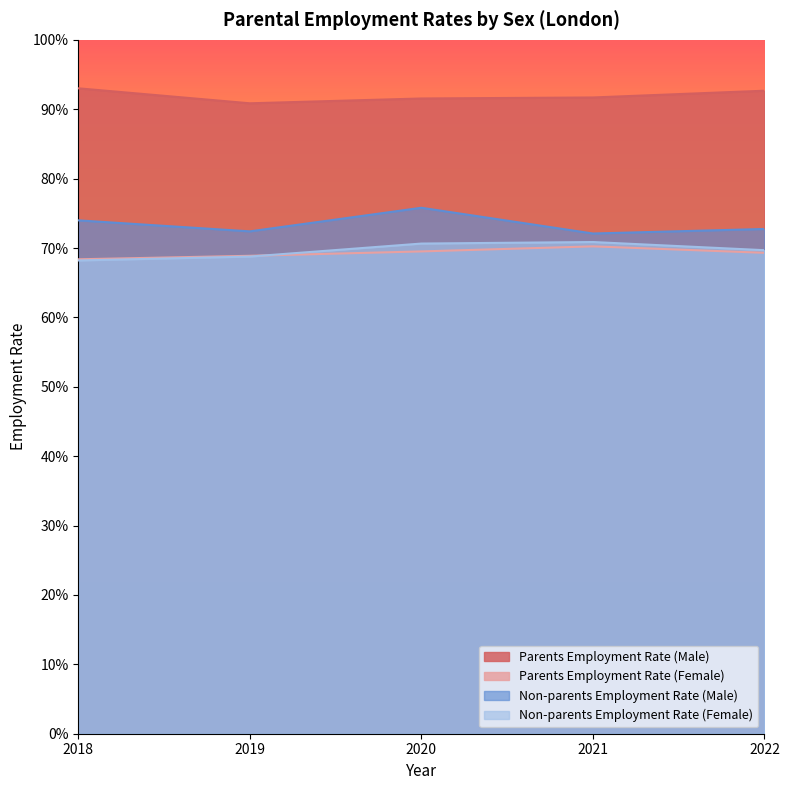

Count the Non-parents Employment Rate (Female) values in the range 0 to 1.

5